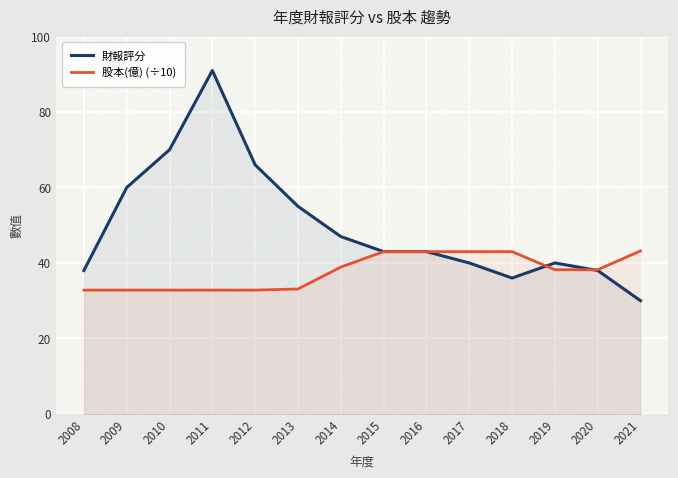

Reading right to left, transcribe all the data shown in this chart.

財報評分: 30.0	38.0	40.0	36.0	40.0	43.0	43.0	47.0	55.0	66.0	91.0	70.0	60.0	38.0
股本(億) (÷10): 43.2	38.2	38.2	43.0	43.0	43.0	43.0	38.9	33.1	32.8	32.8	32.8	32.8	32.8